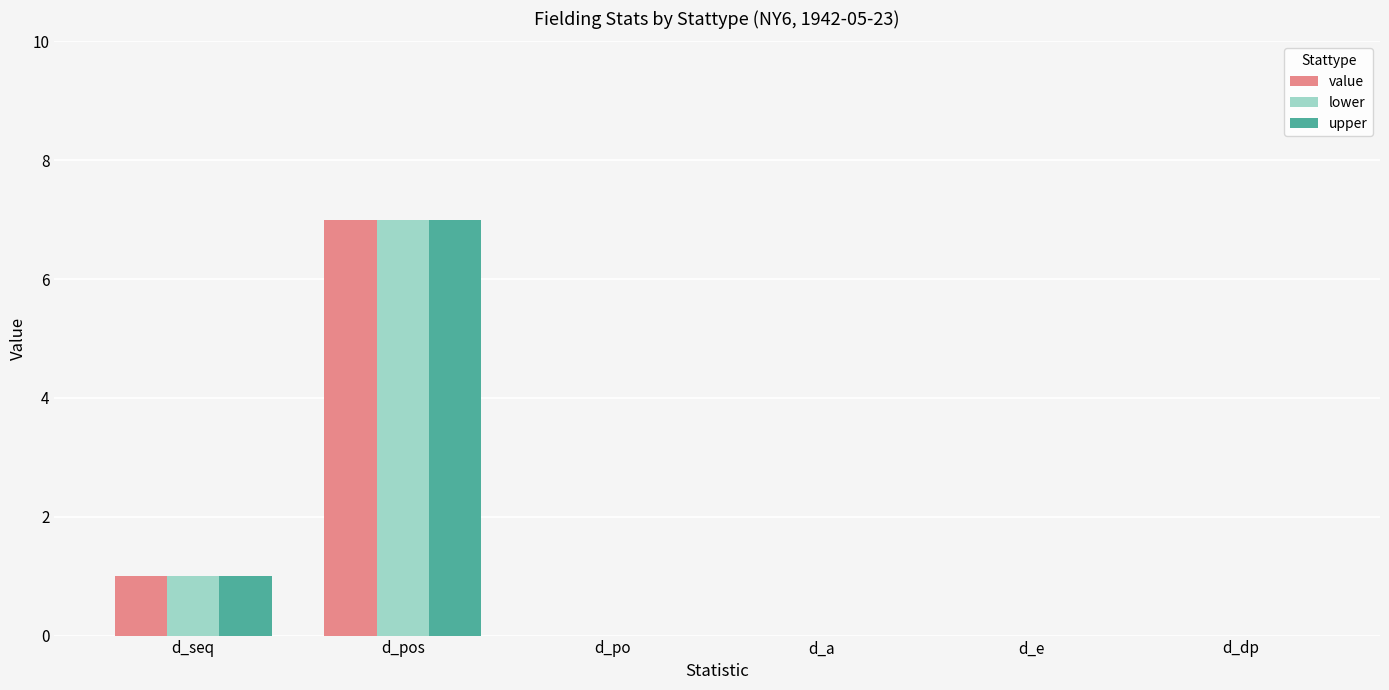

Count the number of data series in this chart.

3